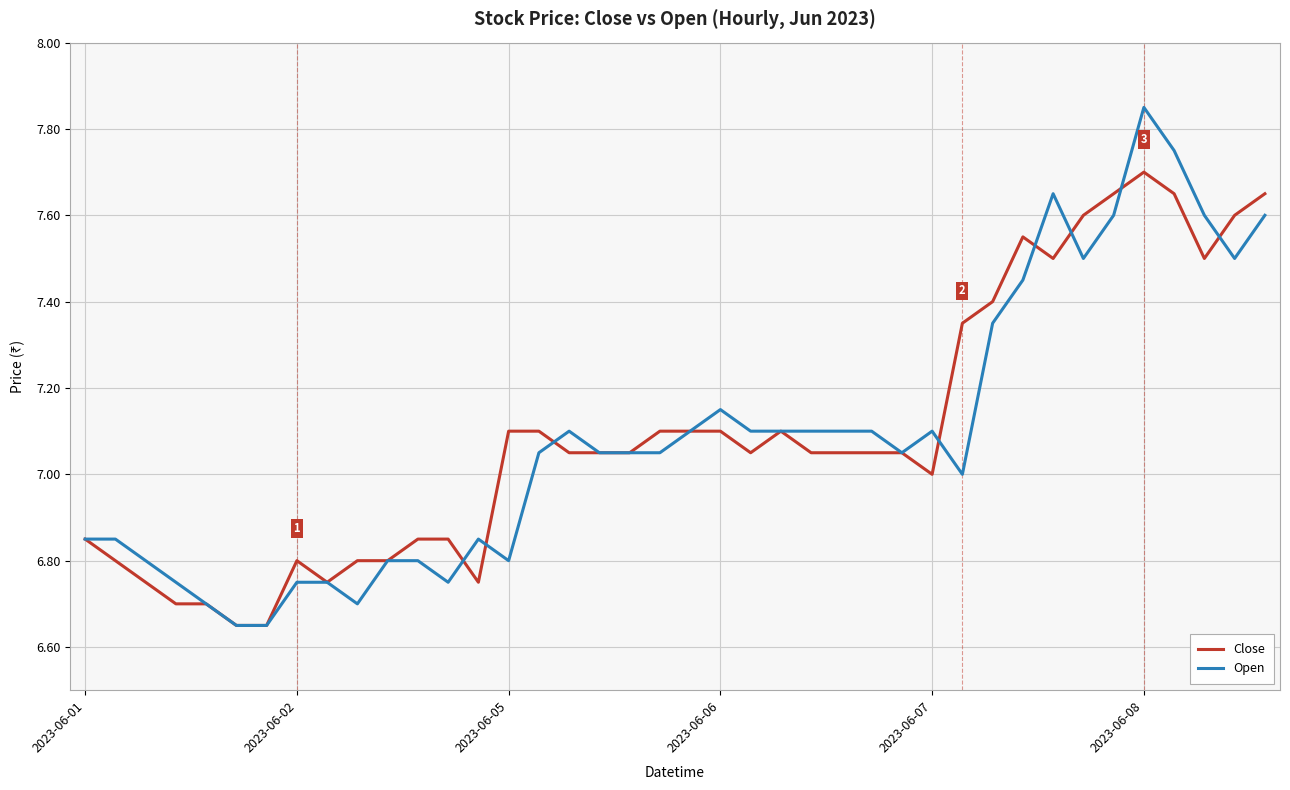

At which category does the chart reach its peak across all series?

2023-06-08